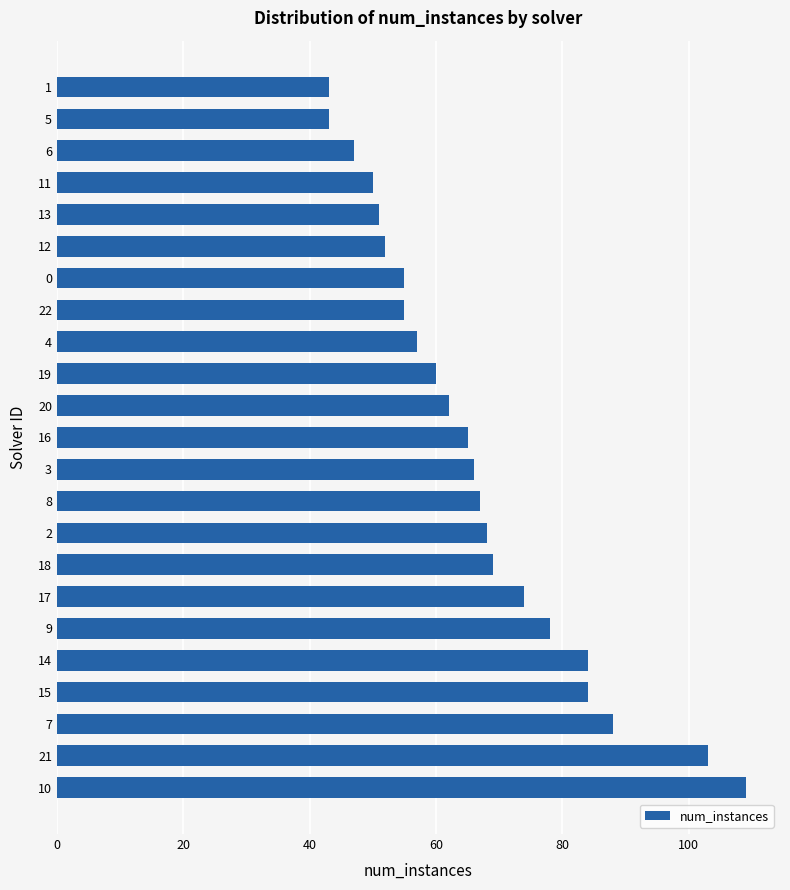

Approximately how many times larger is the value at 14 compared to 10?

0.8